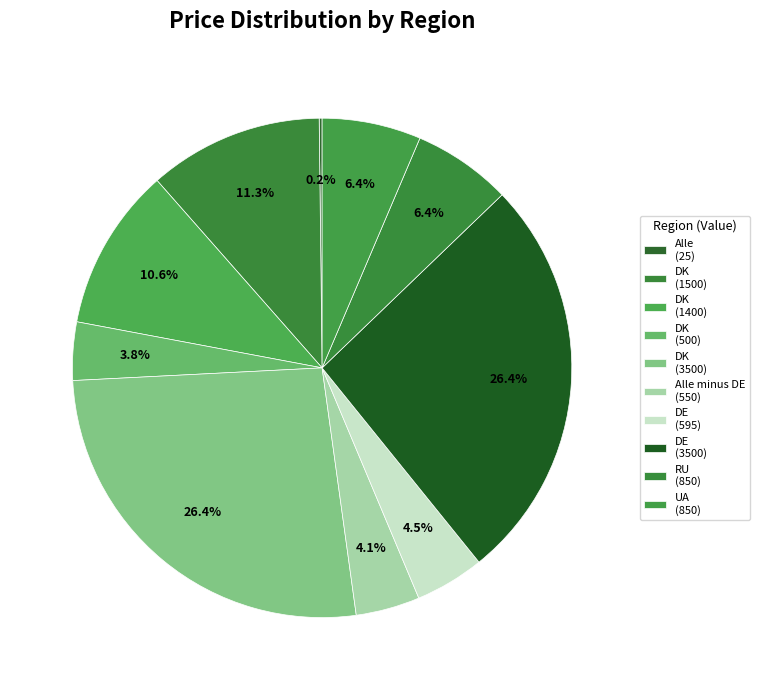

Combined, do DK (3500) and DE (595) account for over 50%?

No